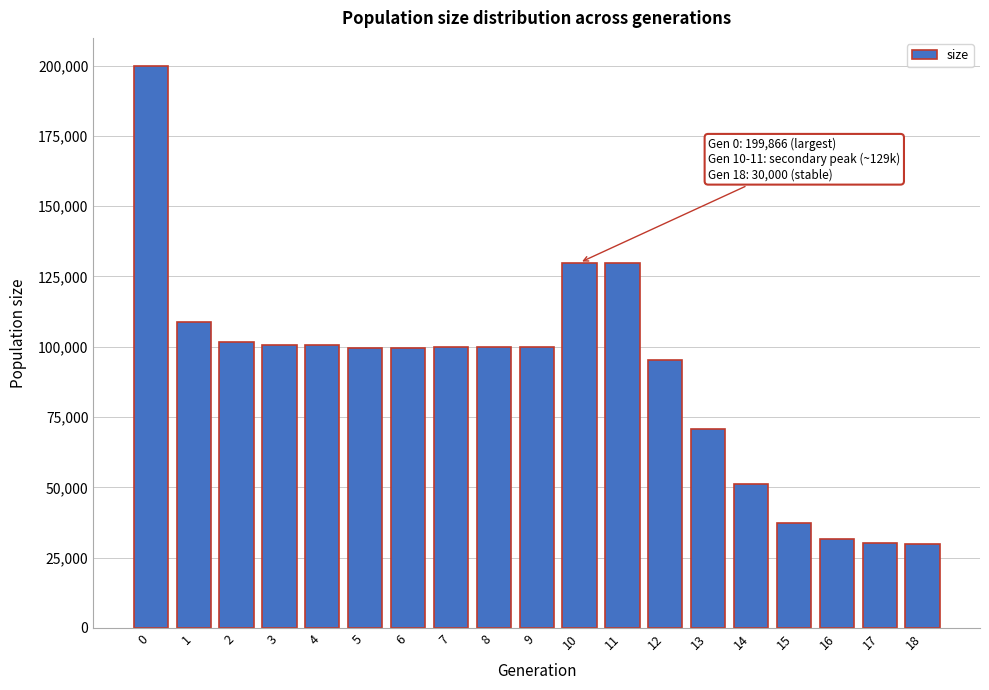

What is the maximum value shown in the chart?

199866